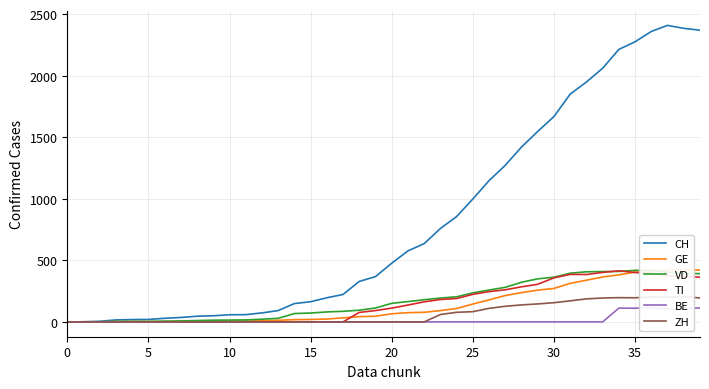

What value does the GE series have at 18, to the nearest 10?

40